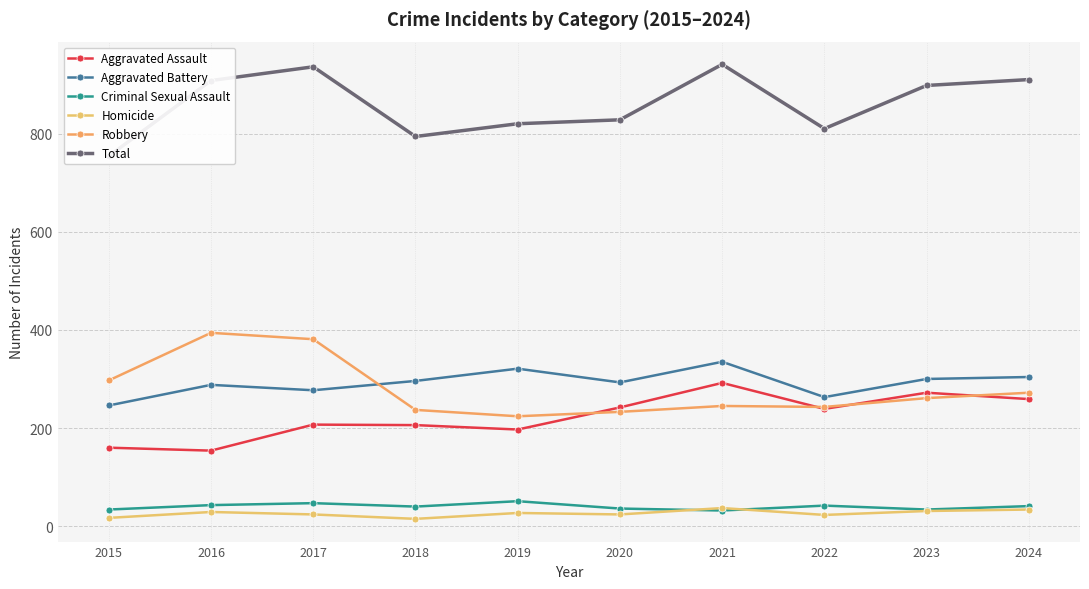

At 2021, list the series in order from largest to smallest.

Total, Aggravated Battery, Aggravated Assault, Robbery, Homicide, Criminal Sexual Assault